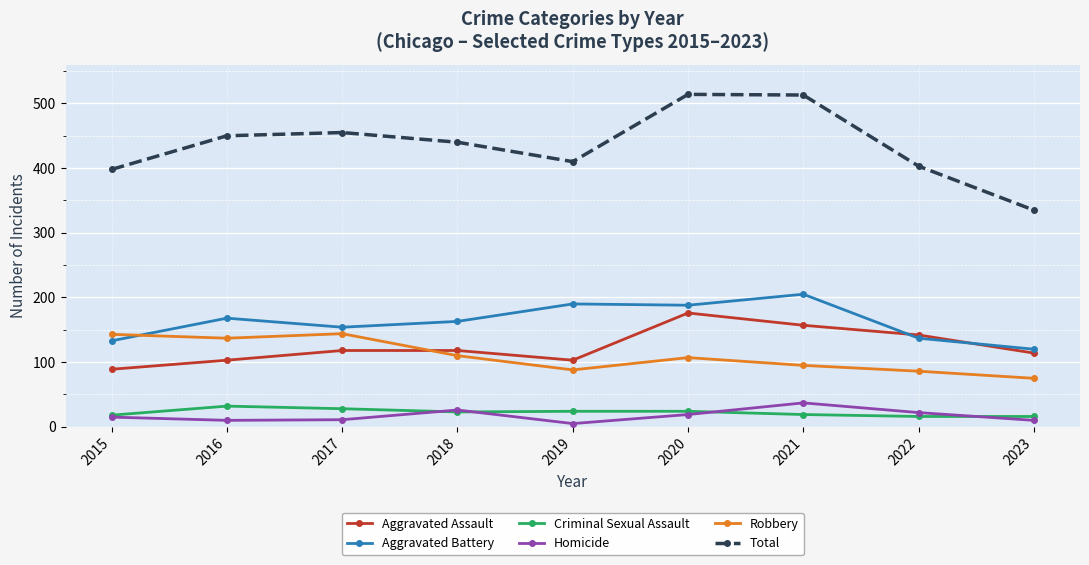

True or false: Homicide and Robbery cross at least once.

False